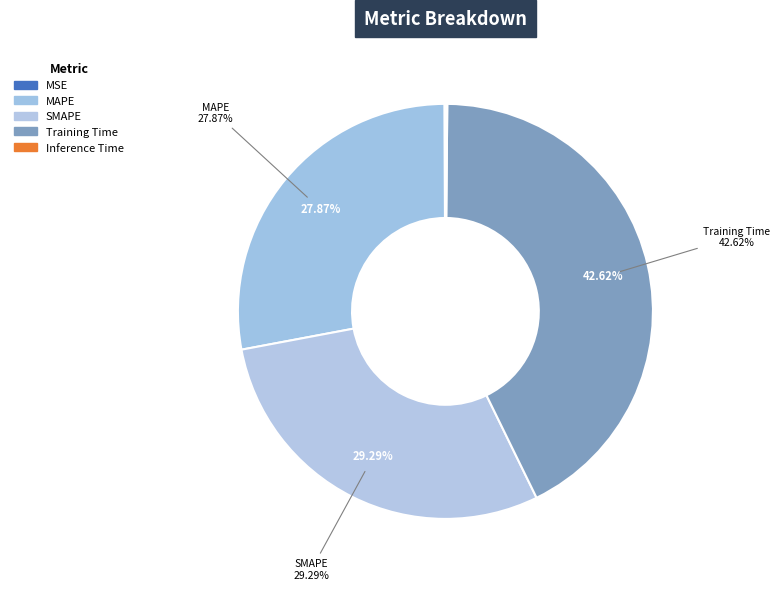

What percentage is the MAPE slice, to the nearest percent?

28%